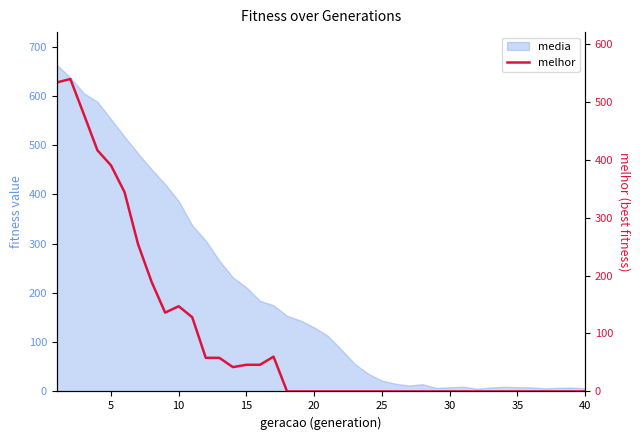

Is it true that the value at 11 is 18?

False